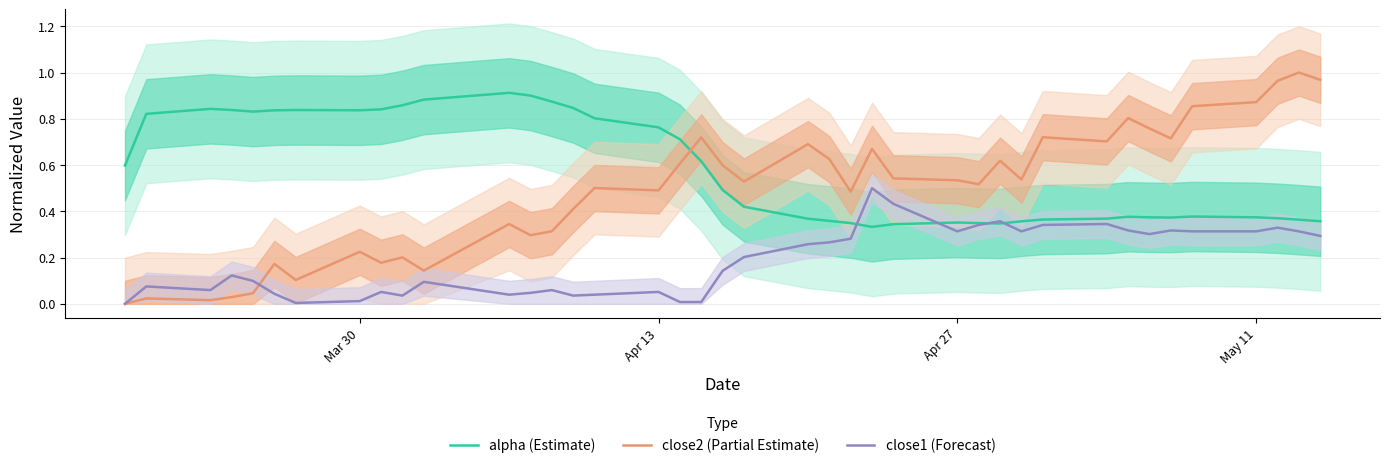

How many times do close2 (Partial Estimate) and alpha (Estimate) cross each other?

1